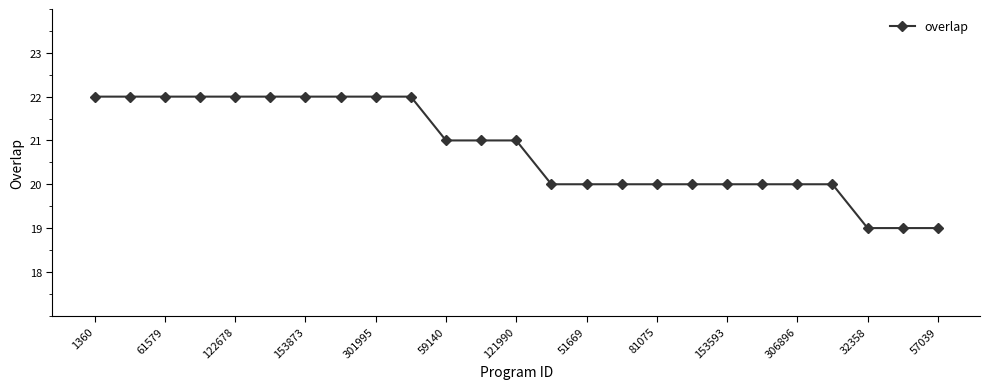

What is the value of the 9th point from the left?

22